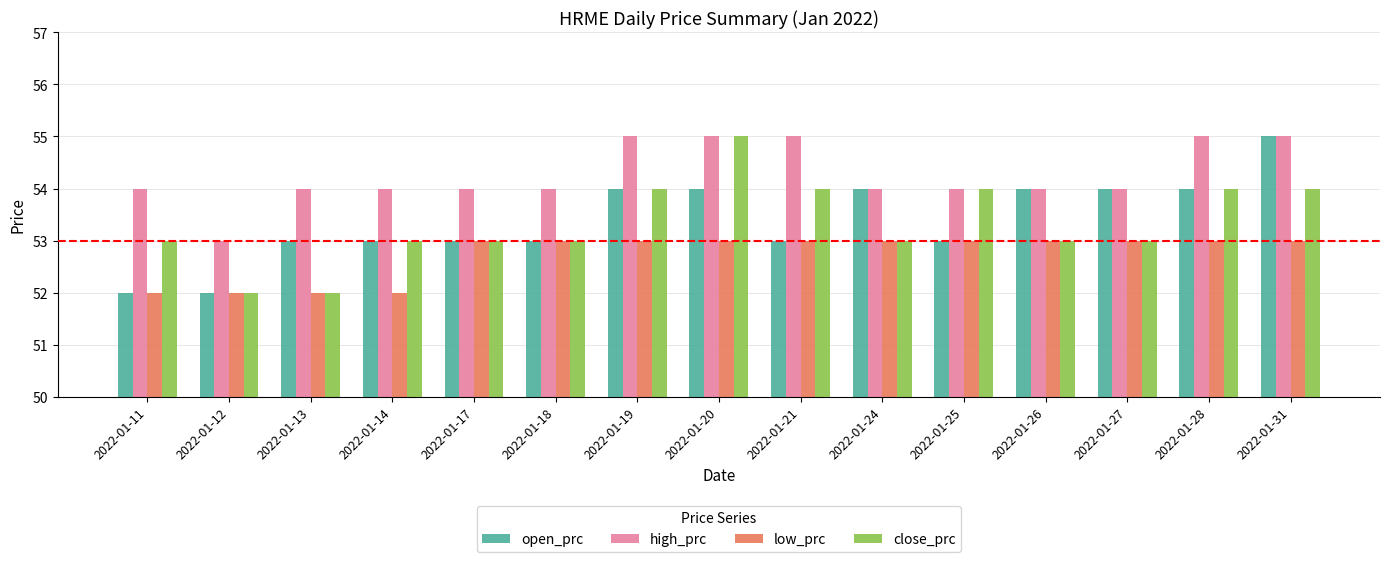

Which series changed the most between 2022-01-14 and 2022-01-31?

open_prc